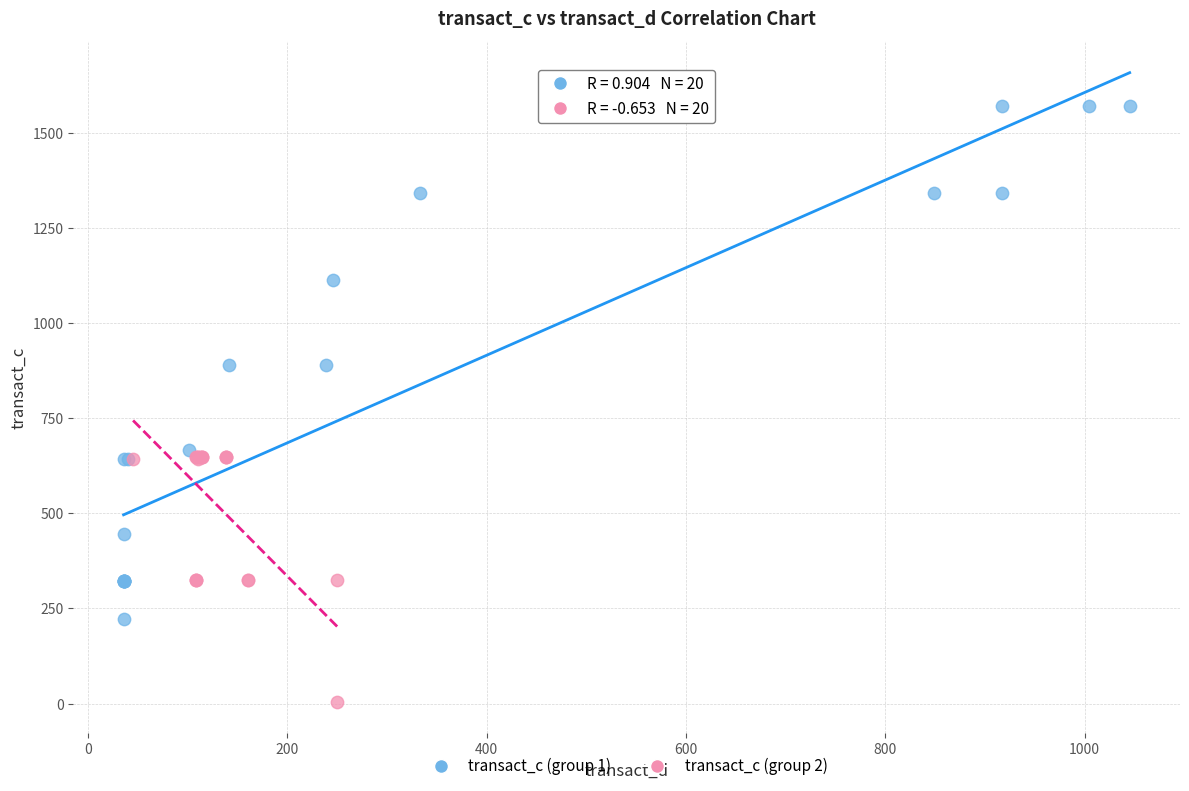

Which series contains the highest Y value?

transact_c (group 1)